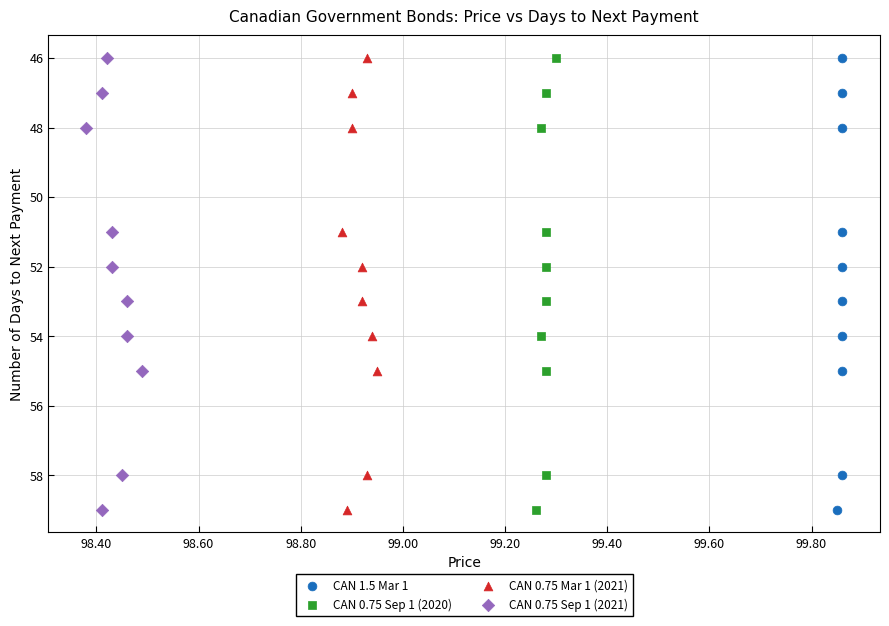

What are all the series names shown in the legend?

CAN 1.5 Mar 1, CAN 0.75 Sep 1 (2020), CAN 0.75 Mar 1 (2021), CAN 0.75 Sep 1 (2021)